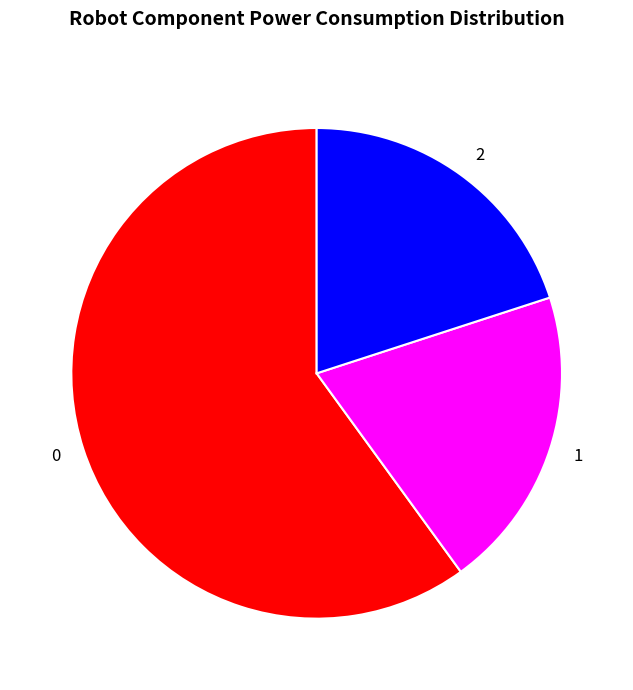

How many segments does this pie chart have?

3